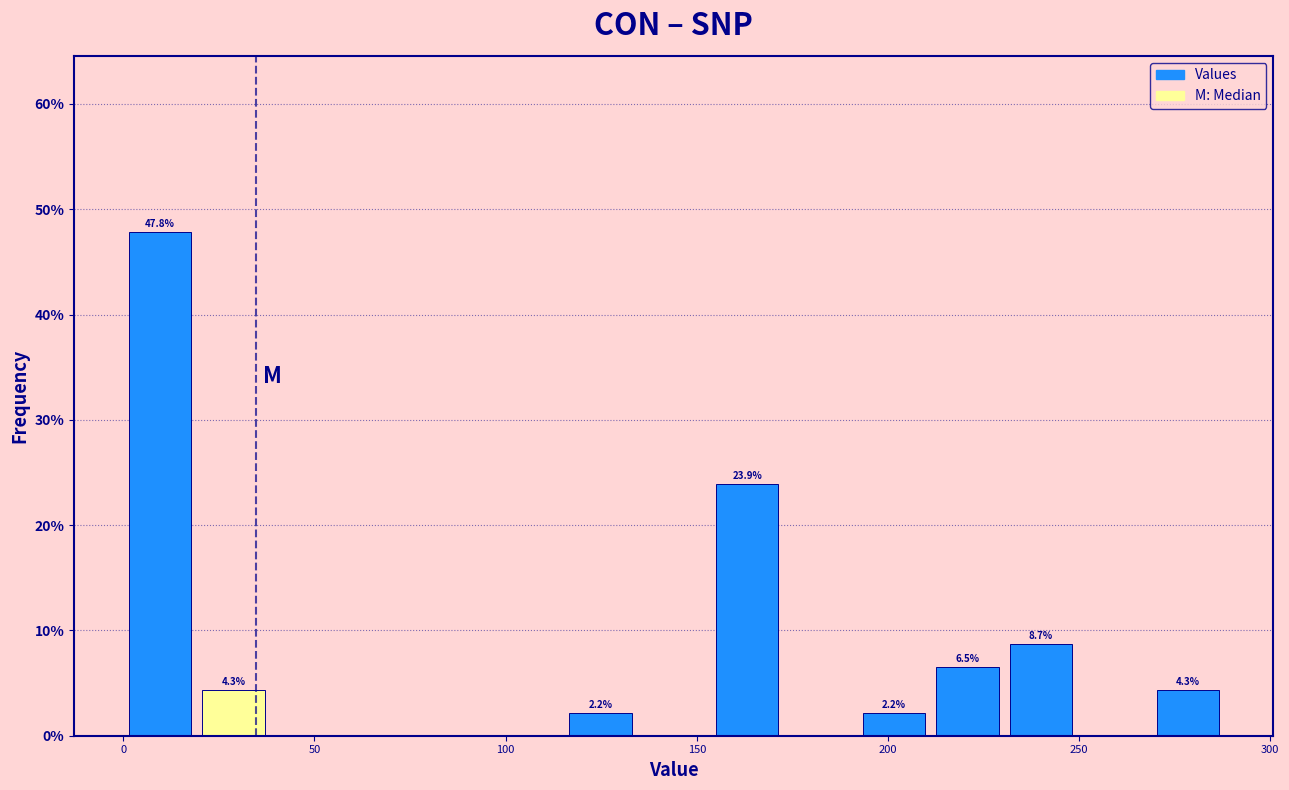

Read against the x-axis, roughly where is the centre of the tallest bar?

10